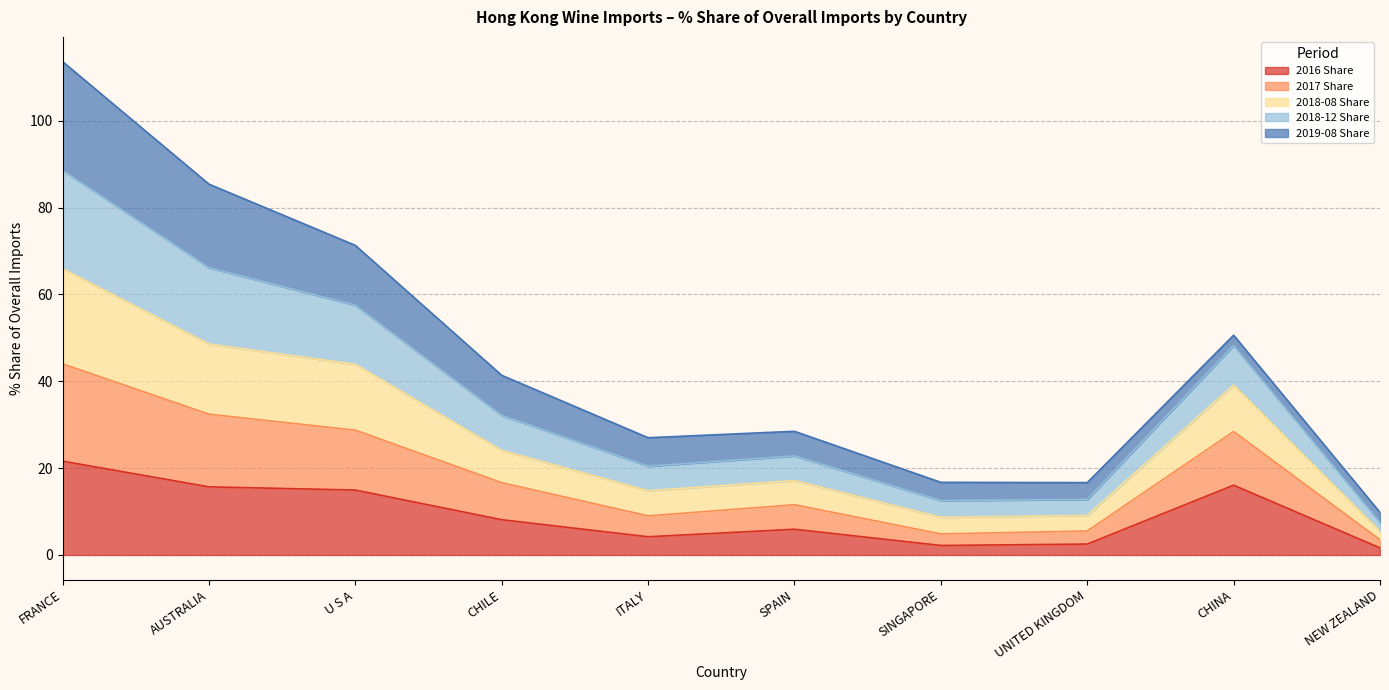

Does the chart have visible grid lines?

Yes